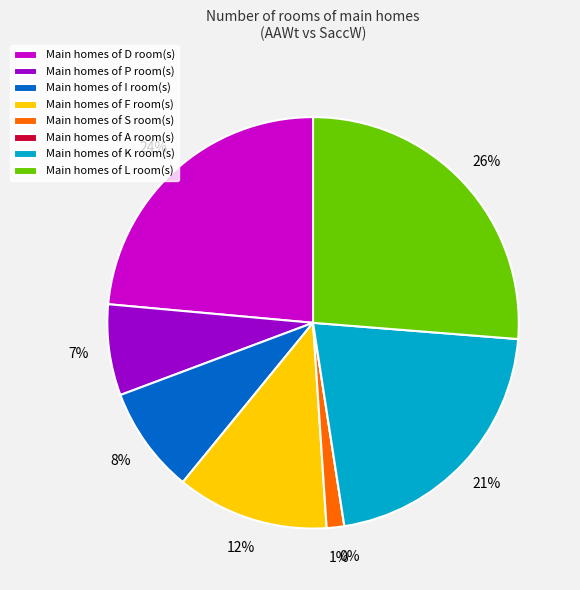

Do F and K together represent more than half of the pie?

No